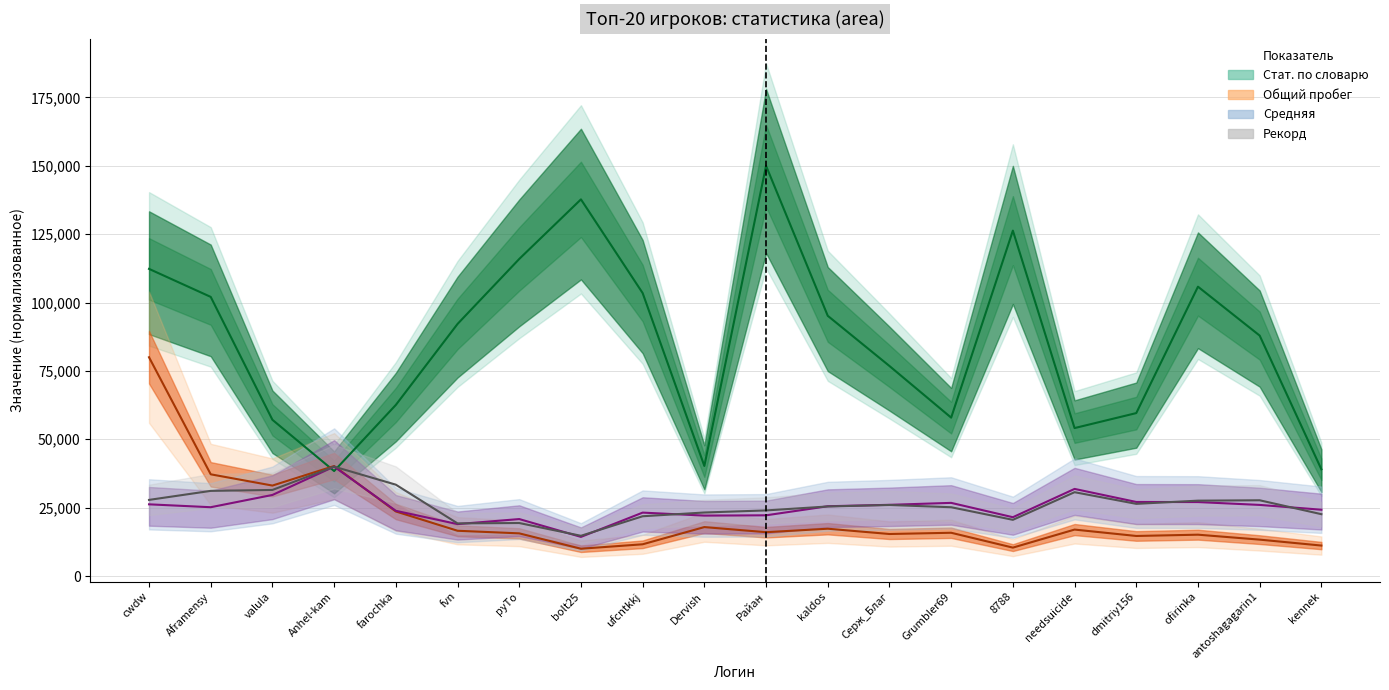

The value of Средняя at 8788 is 36438.7. True or false?

False